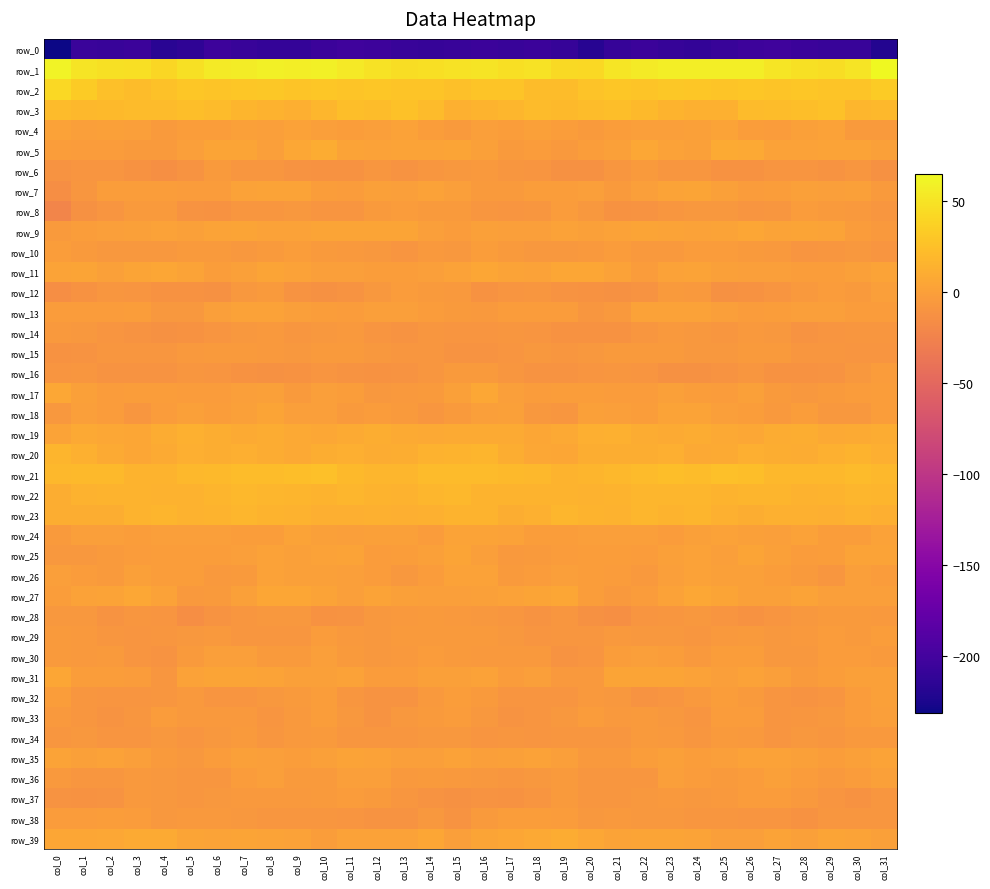

Is the value of row_23 at col_6 greater than the value of row_18 at col_15?

Yes